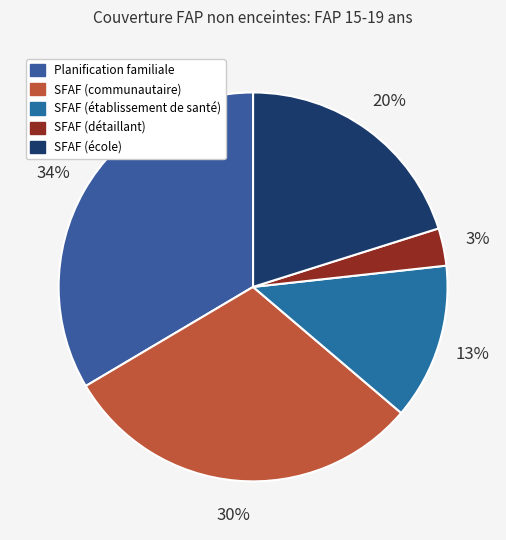

Rank the categories by value from highest to lowest.

Planification familiale, SFAF (communautaire), SFAF (école), SFAF (établissement de santé), SFAF (détaillant)